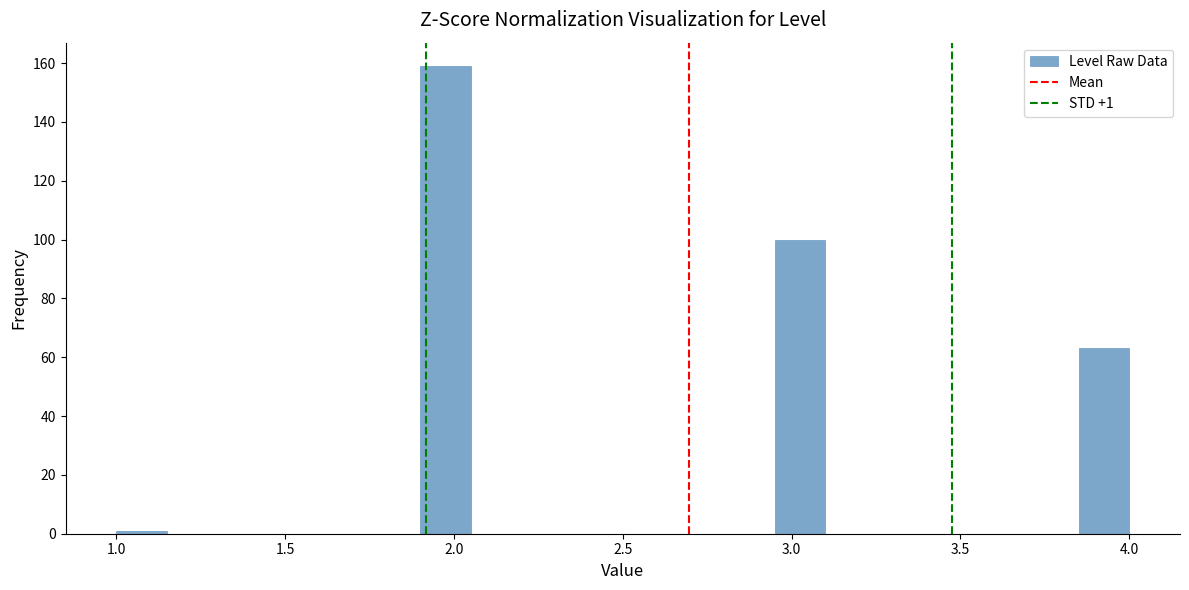

Around what value on the x-axis is the tallest bar? Give the approximate position of its centre, as read against the axis.

2.00